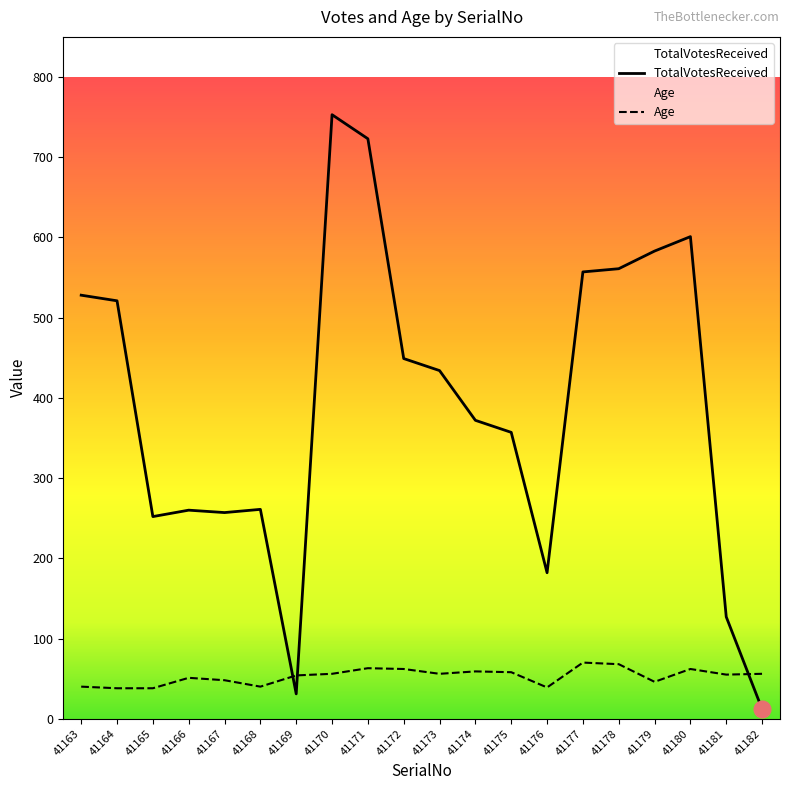

What is the difference between the highest and lowest values at 41174?

313